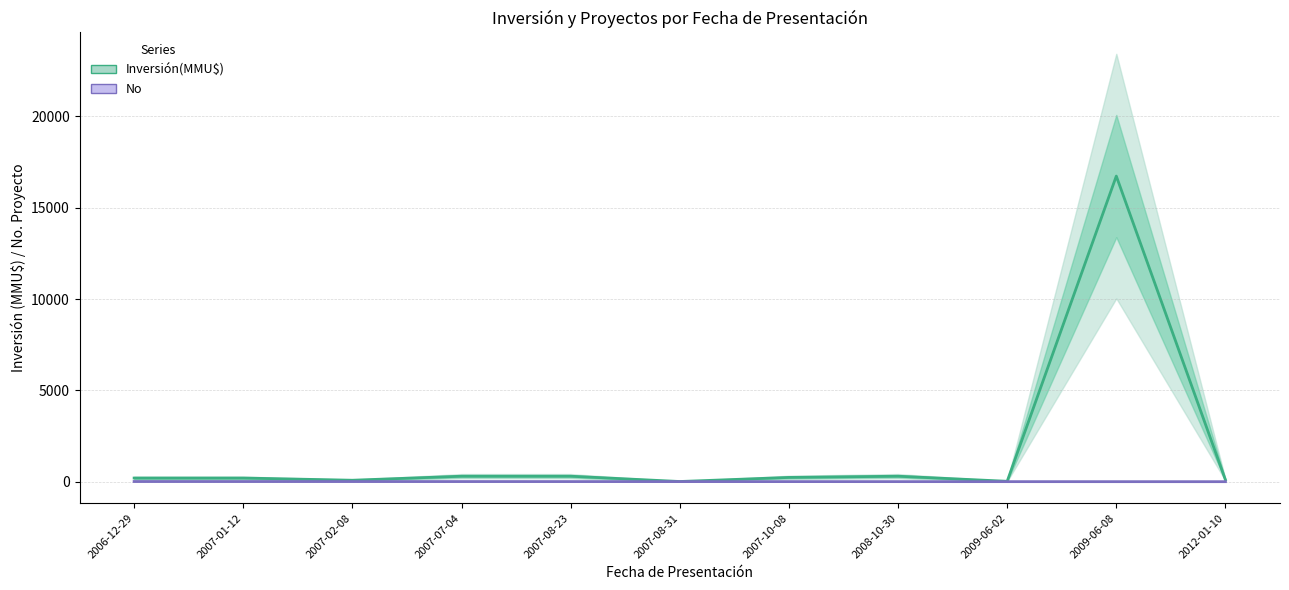

Reading left to right, extract all data points from this chart.

Inversión(MMU$): 2006-12-29=200	2007-01-12=200	2007-02-08=80	2007-07-04=300	2007-08-23=300	2007-08-31=10	2007-10-08=234	2008-10-30=300	2009-06-02=22	2009-06-08=16736	2012-01-10=100
No: 2006-12-29=11	2007-01-12=10	2007-02-08=9	2007-07-04=8	2007-08-23=7	2007-08-31=6	2007-10-08=5	2008-10-30=4	2009-06-02=3	2009-06-08=2	2012-01-10=1